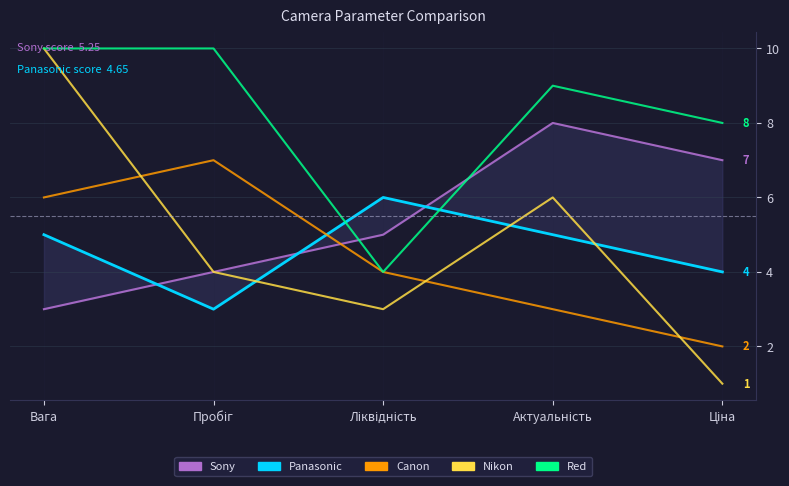

What is the difference between the maximum and second lowest values in the Nikon series?

7